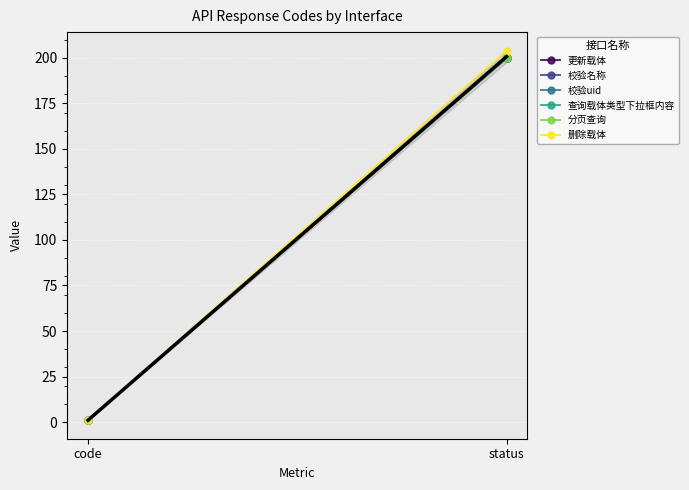

Reading left to right, transcribe all the data shown in this chart.

更新载体: 1	200
校验名称: 1	200
校验uid: 1	200
查询载体类型下拉框内容: 1	200
分页查询: 1	200
删除载体: 1	204